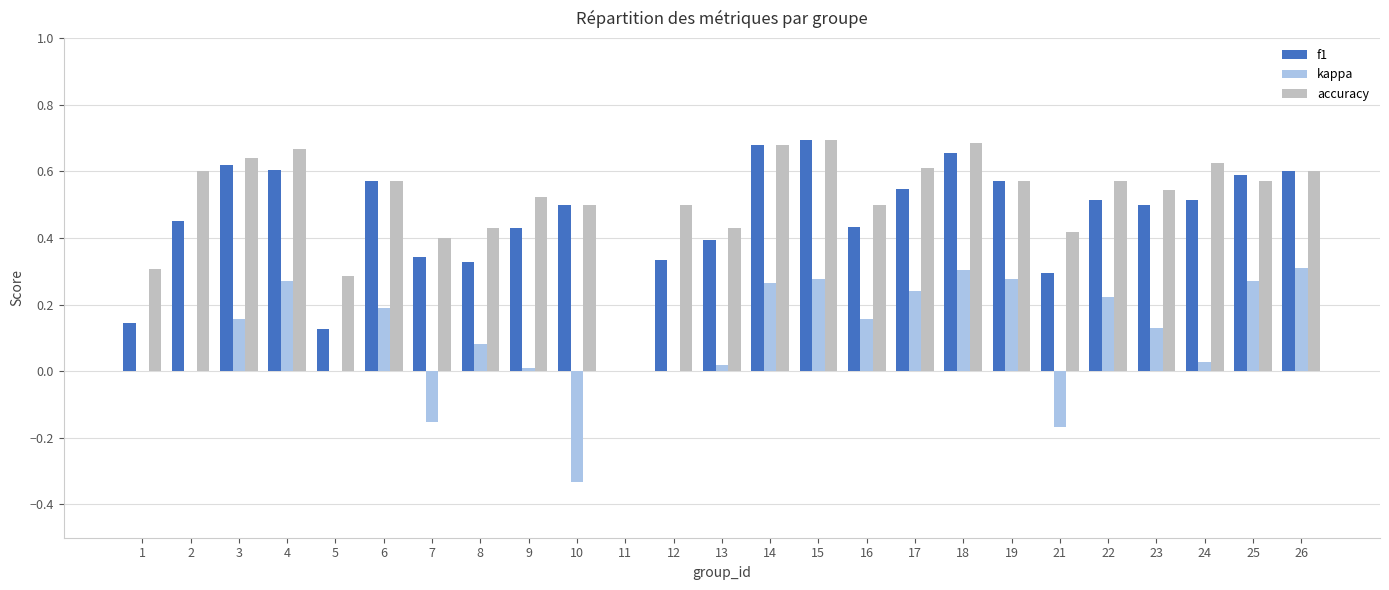

Is the value of accuracy at 22 greater than the value of kappa at 24?

Yes